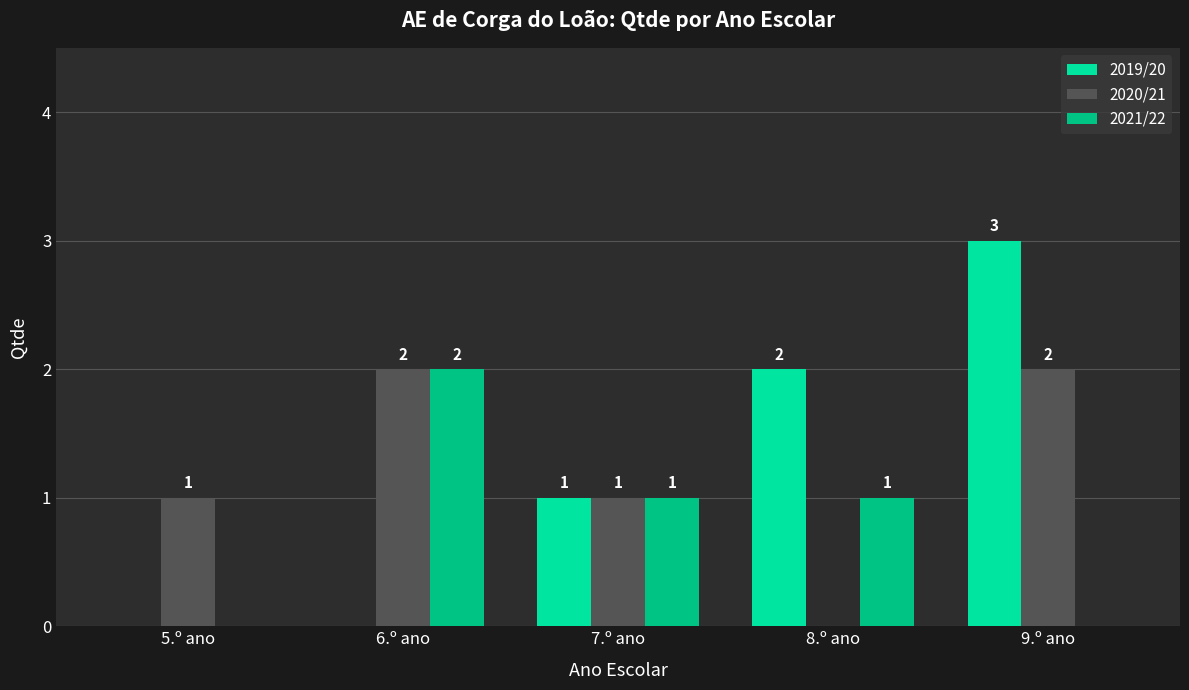

How many values in 2020/21 are above zero?

4